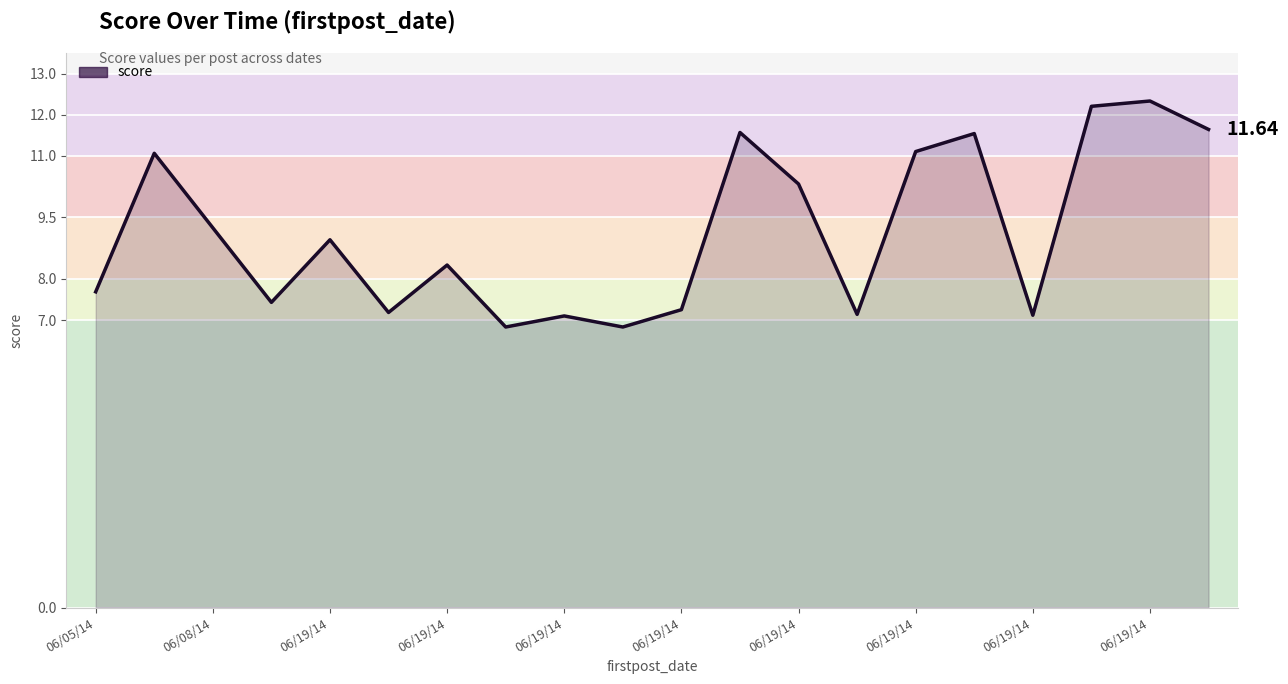

How many values are below 8?

9